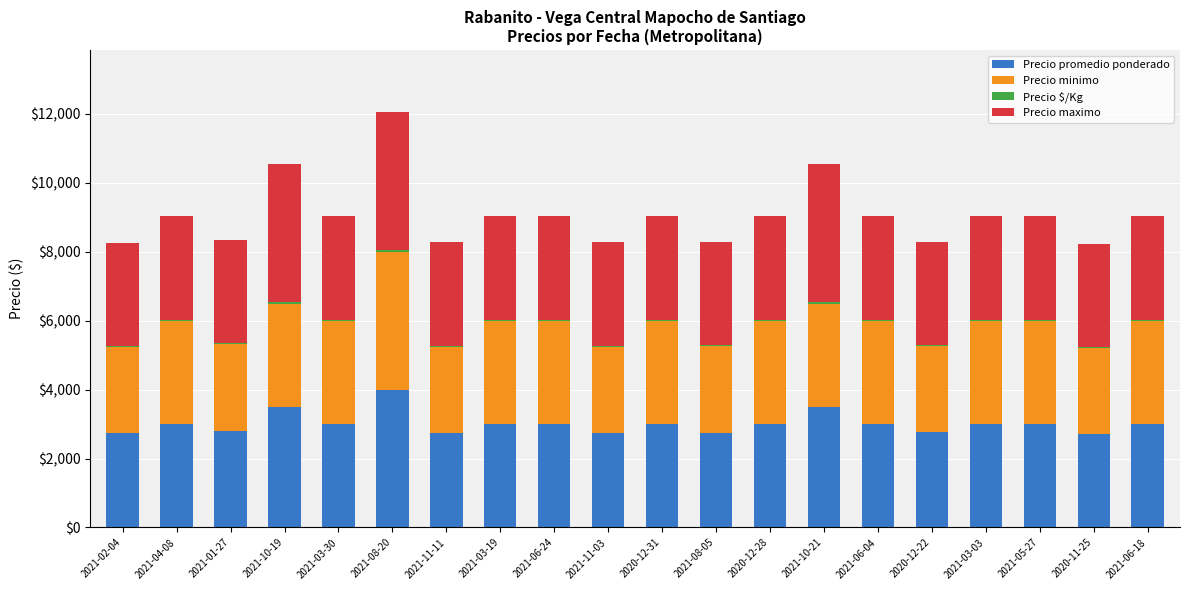

What is the sum of all Precio promedio ponderado values?

60238